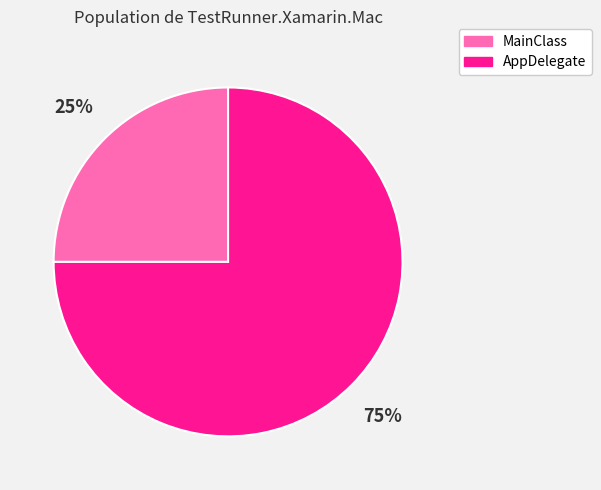

To the nearest percent, what portion does MainClass represent?

25%